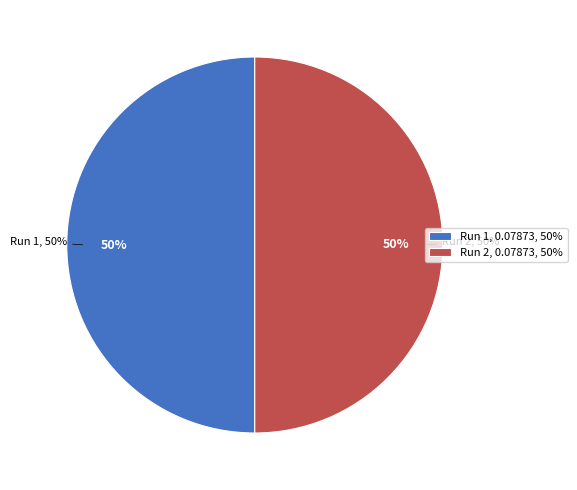

What is the majority slice?

Run 1